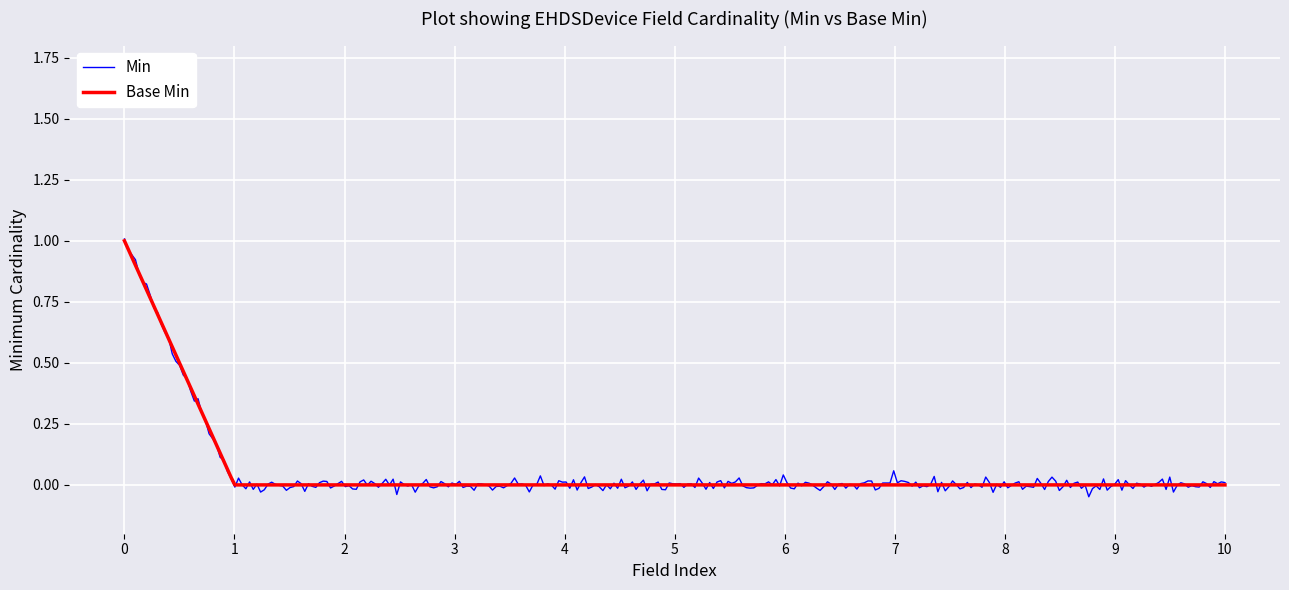

Does the chart have visible grid lines?

Yes